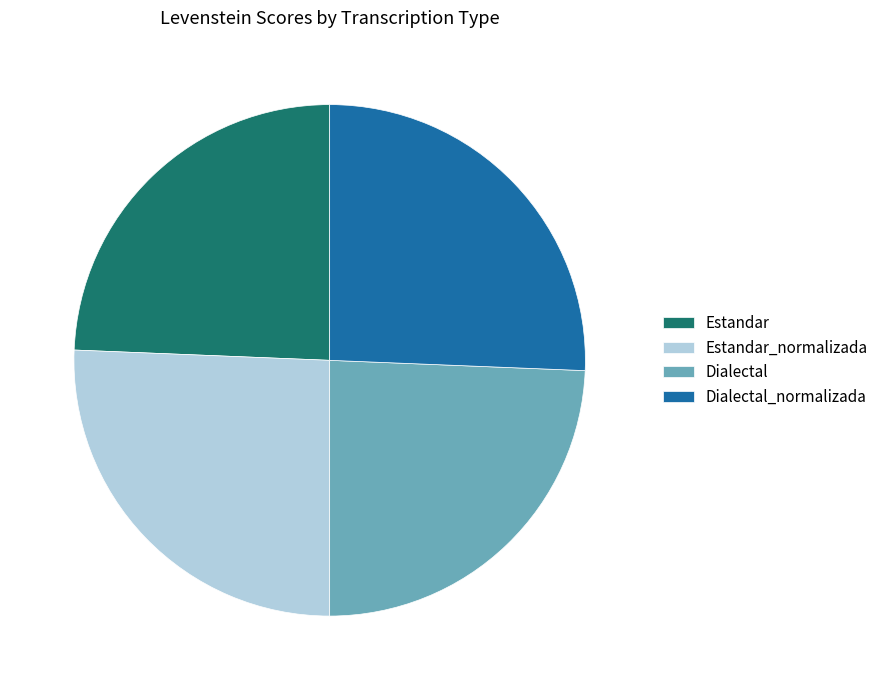

Does any single category account for the majority?

No